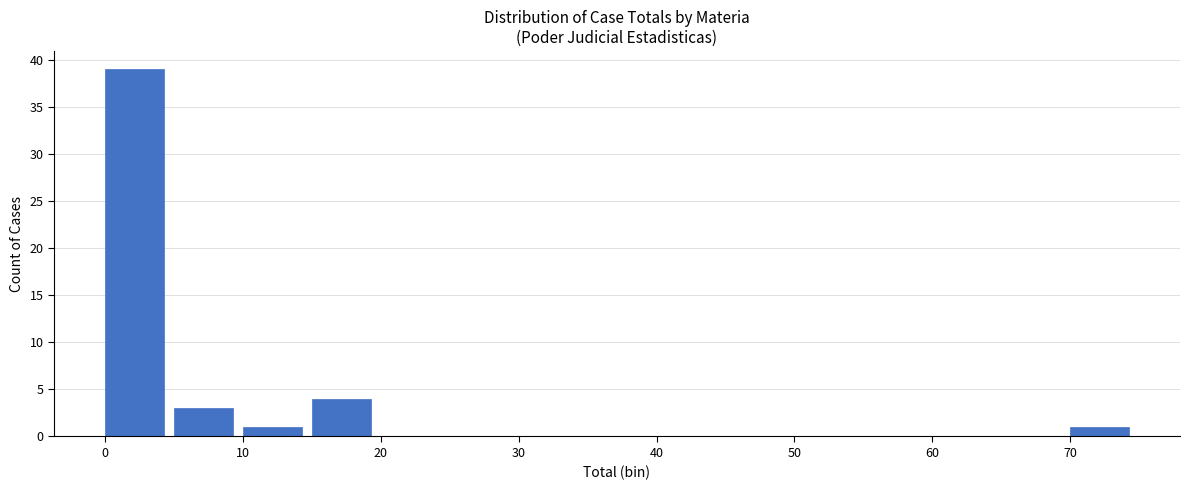

Reading left to right, transcribe this chart: for each bar, give the range it covers on the x-axis and its height. The values are not printed on the chart, so give them approximately, as read against the axis.

0 to 5: 39
5 to 10: 3
10 to 15: 1
15 to 20: 4
20 to 25: 0
25 to 30: 0
30 to 35: 0
35 to 40: 0
40 to 45: 0
45 to 50: 0
50 to 55: 0
55 to 60: 0
60 to 65: 0
65 to 70: 0
70 to 75: 1